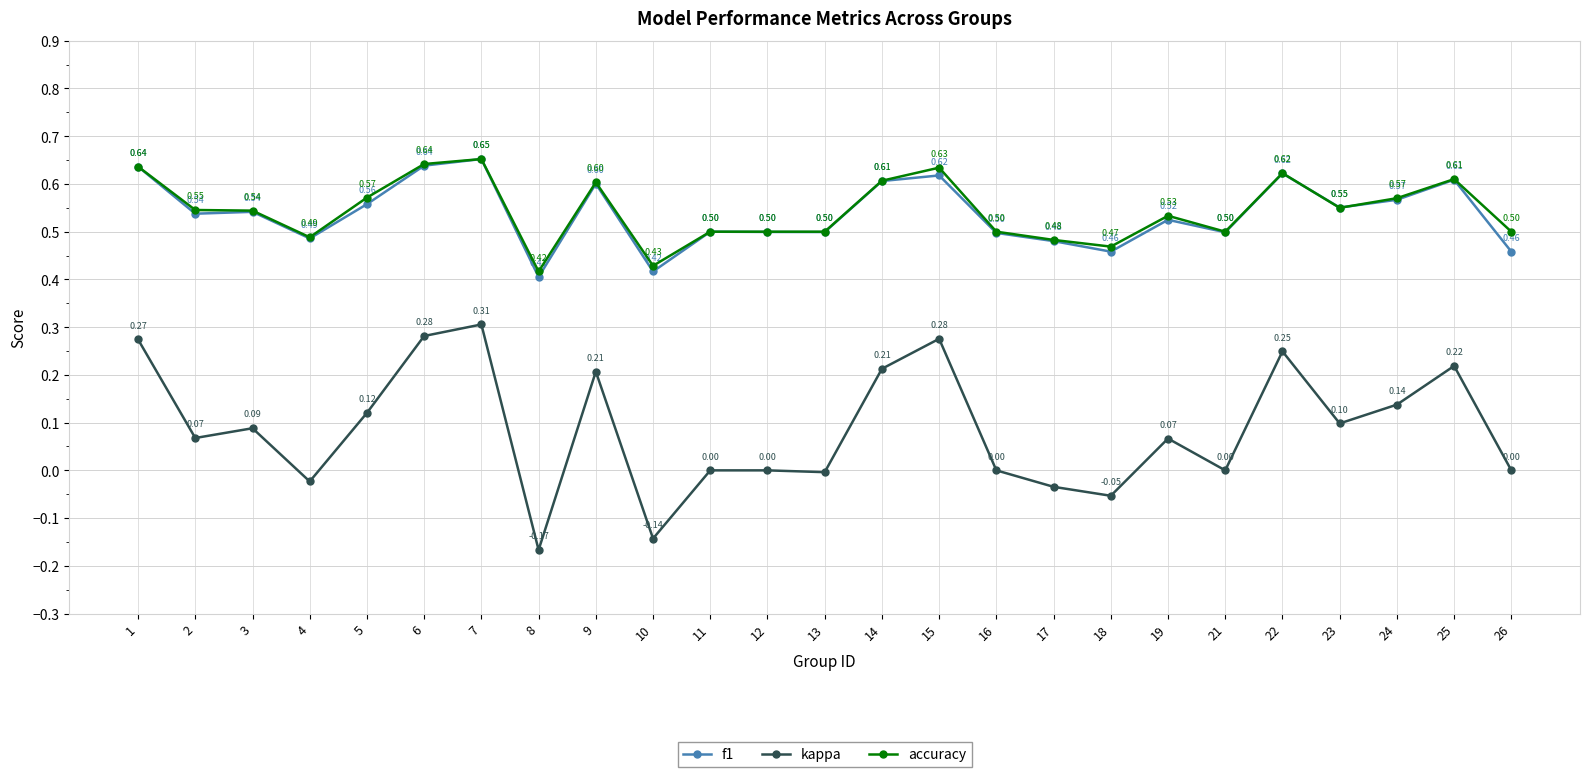

At how many categories does at least one series exceed 0?

25